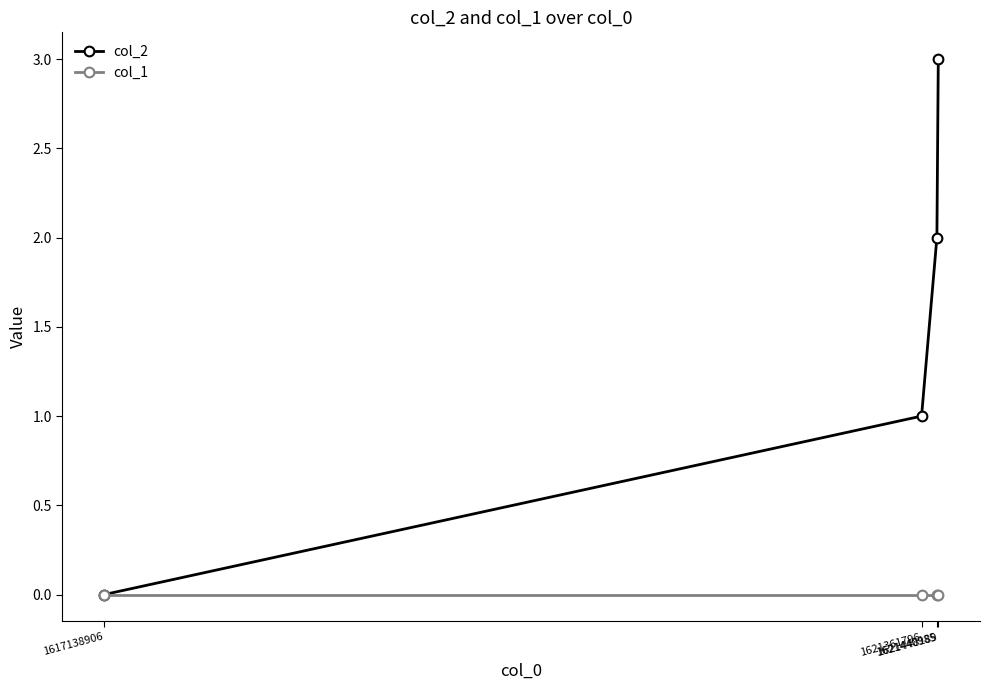

Does the chart display data point markers on the line(s)?

Yes